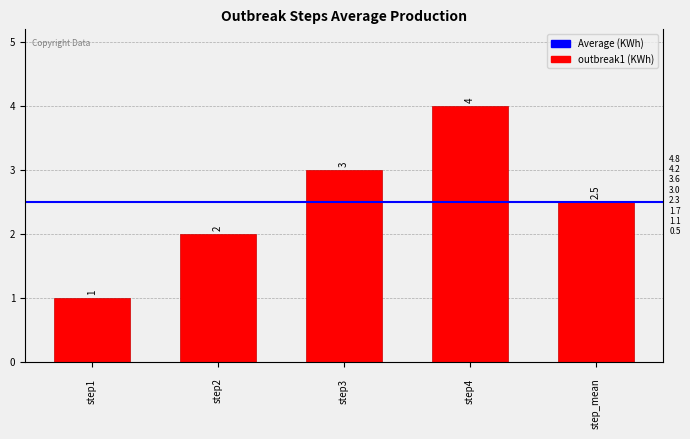

What is the difference between the maximum and minimum values?

3.0